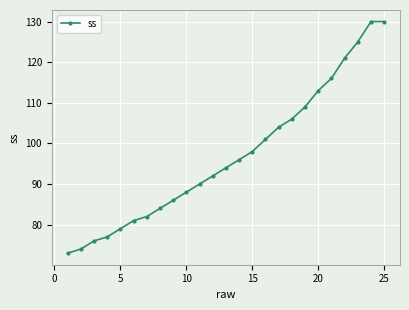

What is the difference between the maximum and minimum values?

57